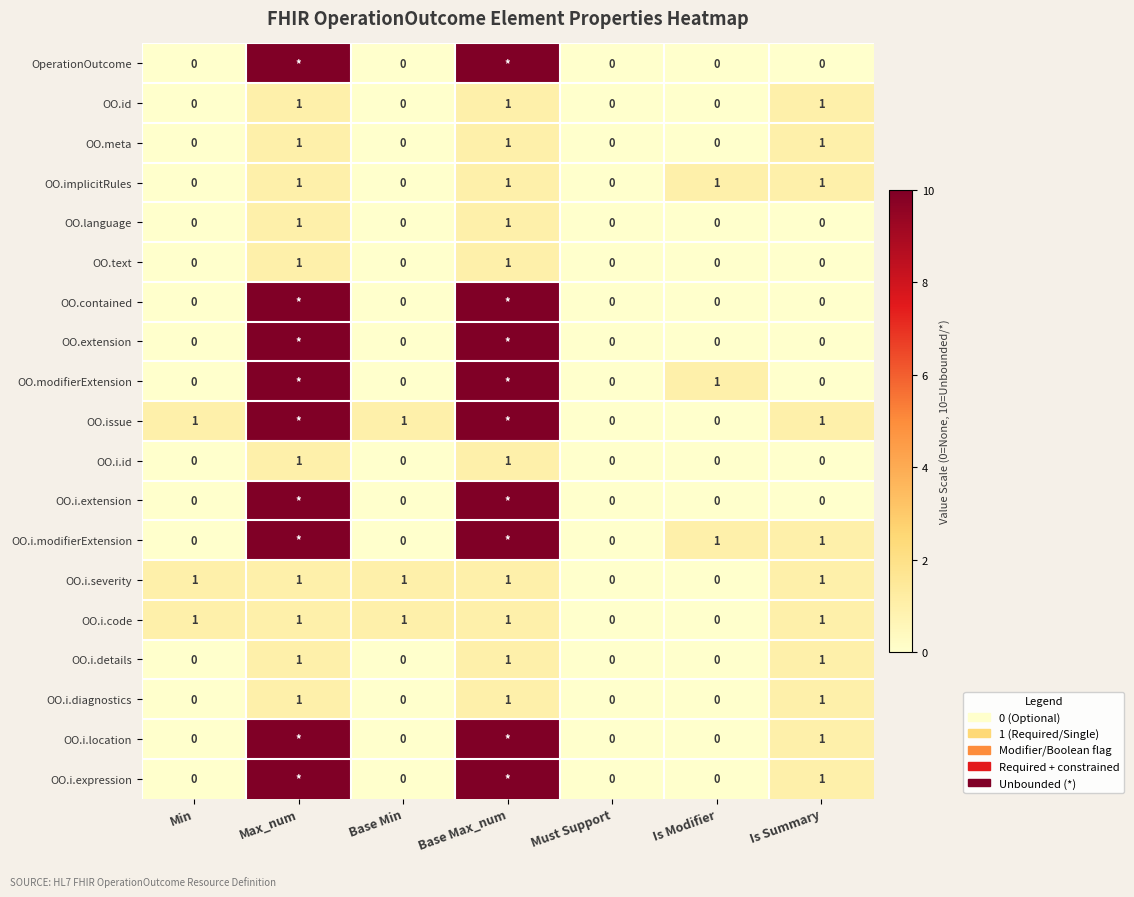

At how many categories does at least one series exceed 9?

2